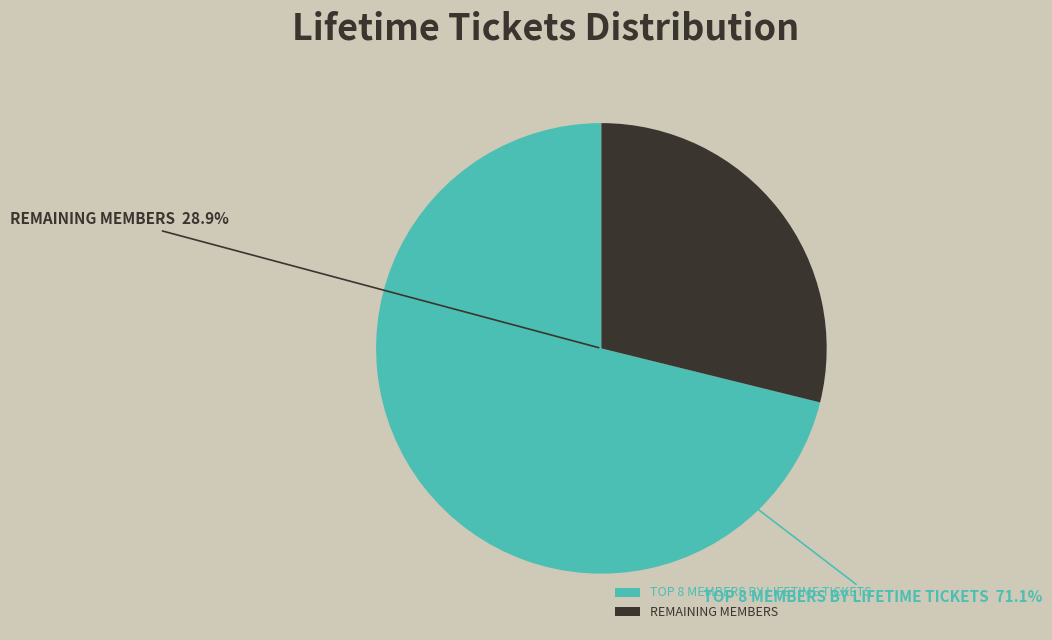

Which slice is the largest?

TOP 8 MEMBERS BY LIFETIME TICKETS